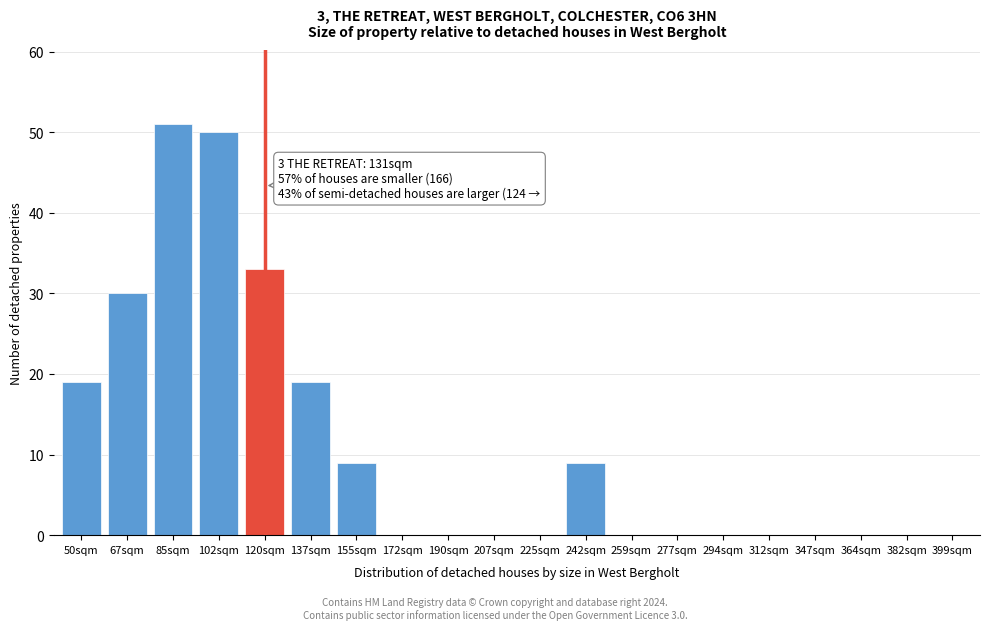

Reading left to right, list all the values displayed in this chart.

50sqm=19	67sqm=30	85sqm=51	102sqm=50	120sqm=33	137sqm=19	155sqm=9	172sqm=0	190sqm=0	207sqm=0	225sqm=0	242sqm=9	259sqm=0	277sqm=0	294sqm=0	312sqm=0	347sqm=0	364sqm=0	382sqm=0	399sqm=0